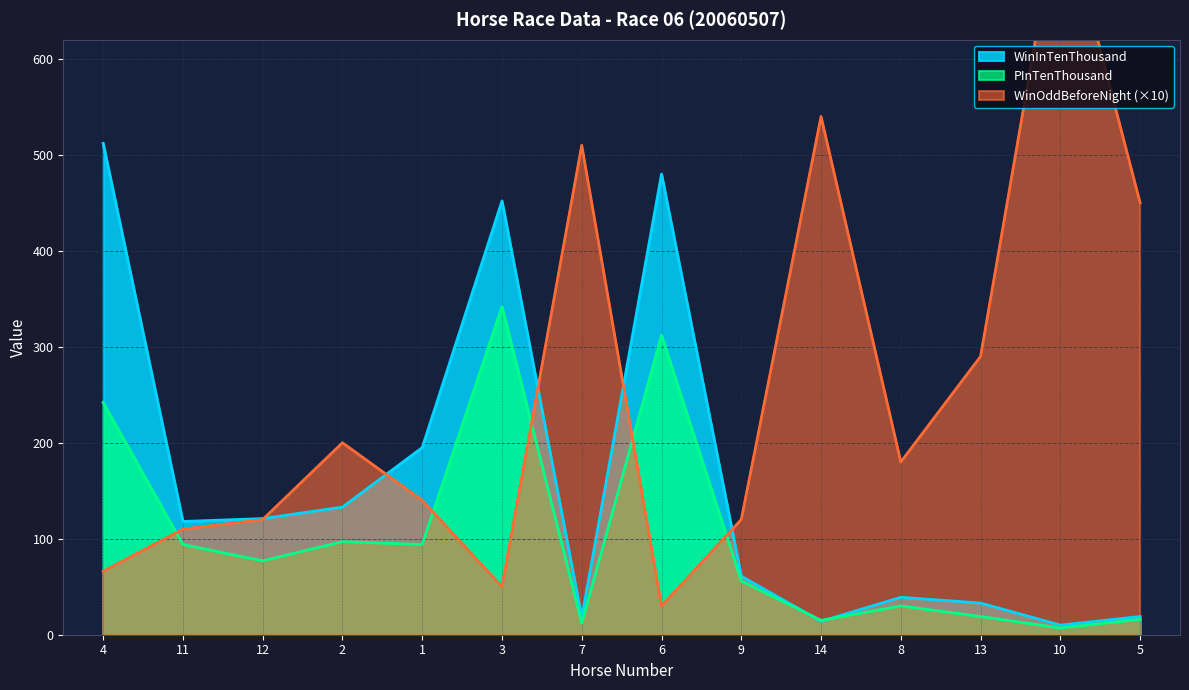

Is the value of PInTenThousand at 14 greater than the value of WinOddBeforeNight at 5?

No